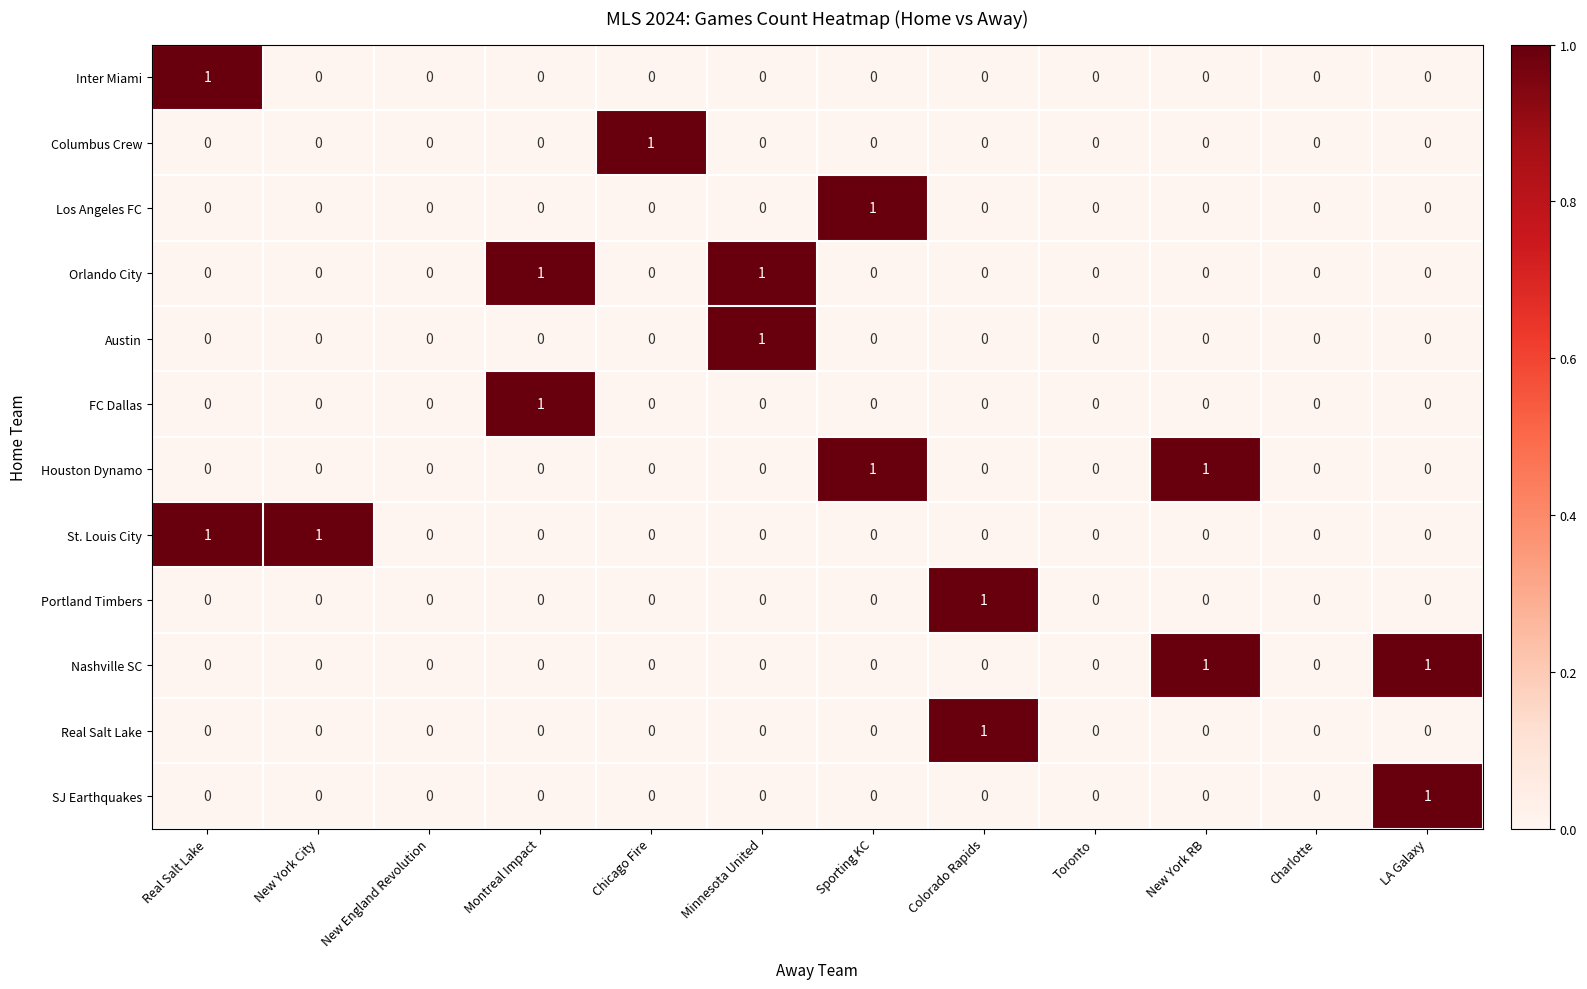

Is it true that Inter Miami equals 0 at New England Revolution?

True